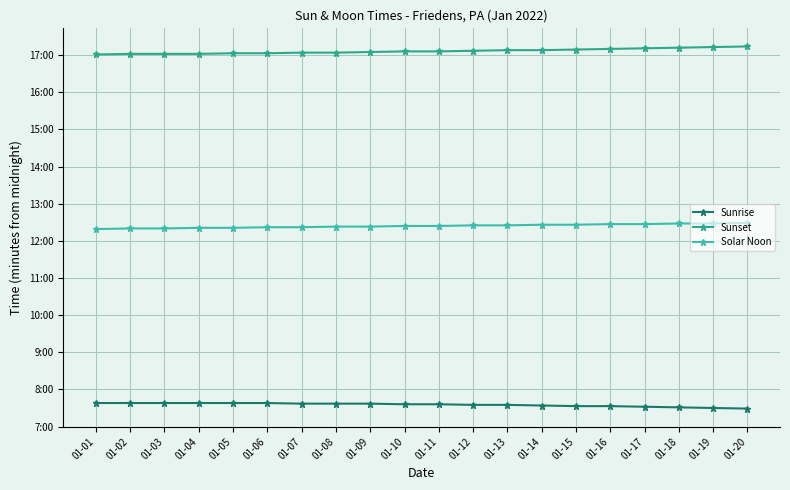

At which label does Sunset reach its peak?

01-20